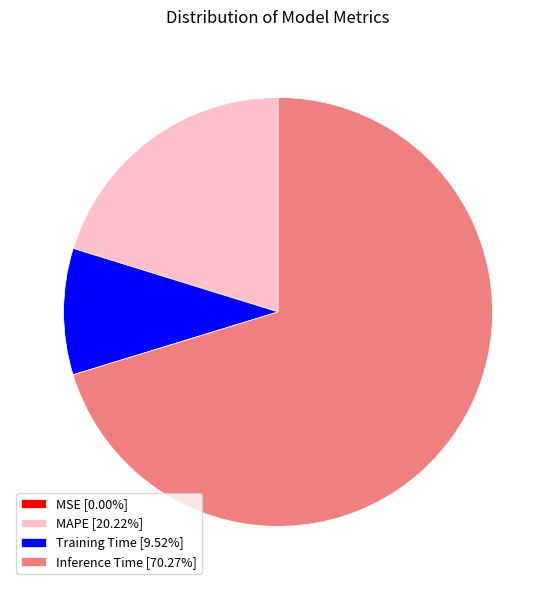

Does Inference Time [70.27%] represent more than half of the total?

Yes